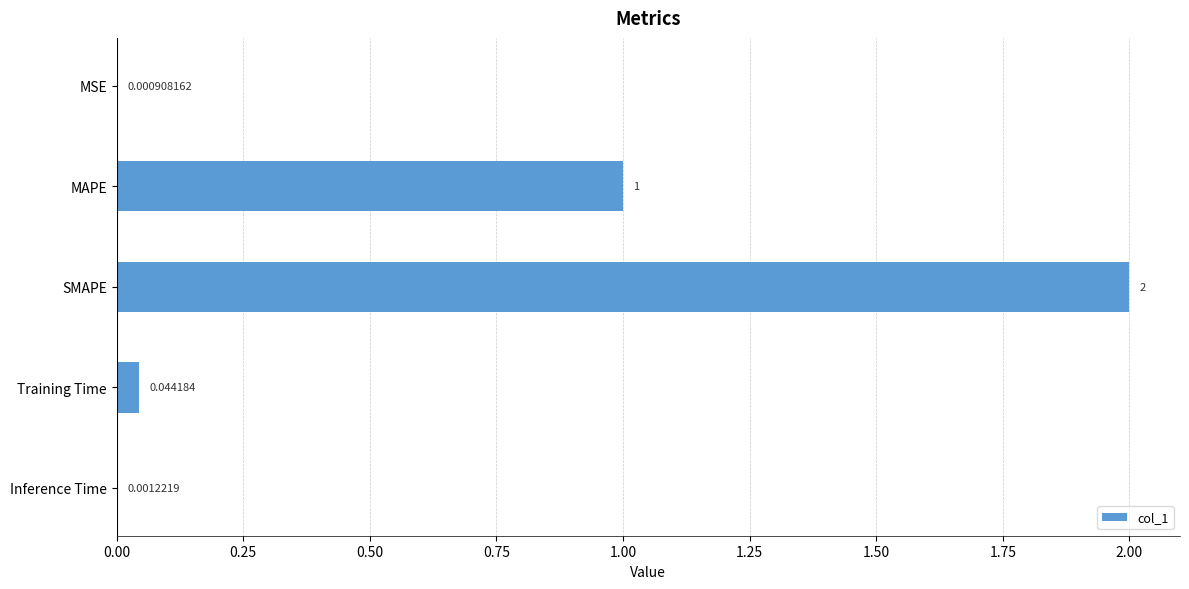

Where is the data nearest to the value 1?

MAPE